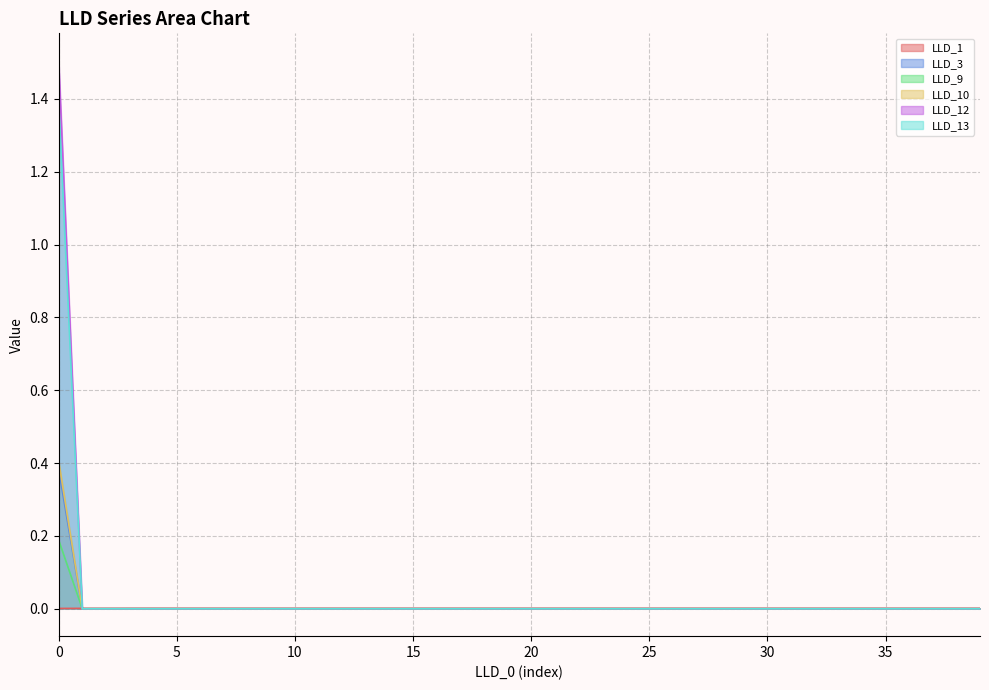

Count the number of data series in this chart.

6